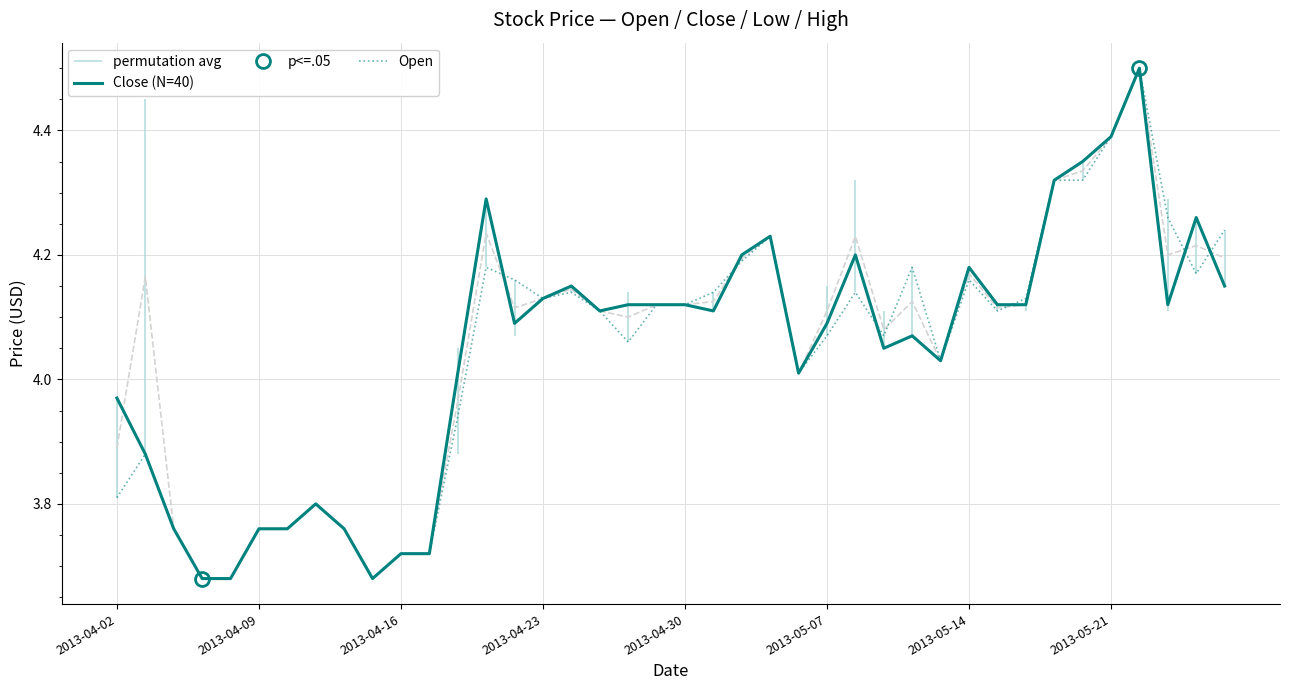

Where do Open and Close (N=40) first cross each other?

13 and 14